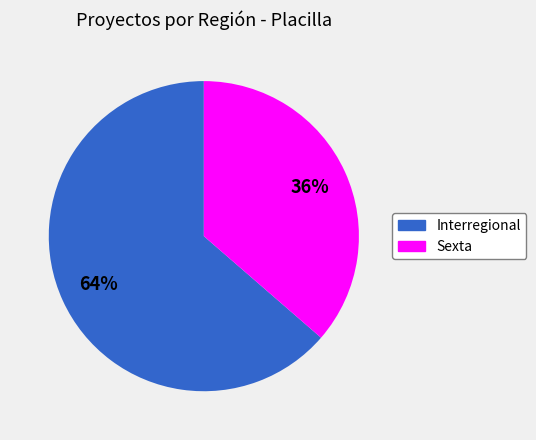

Which slice is the largest?

Interregional